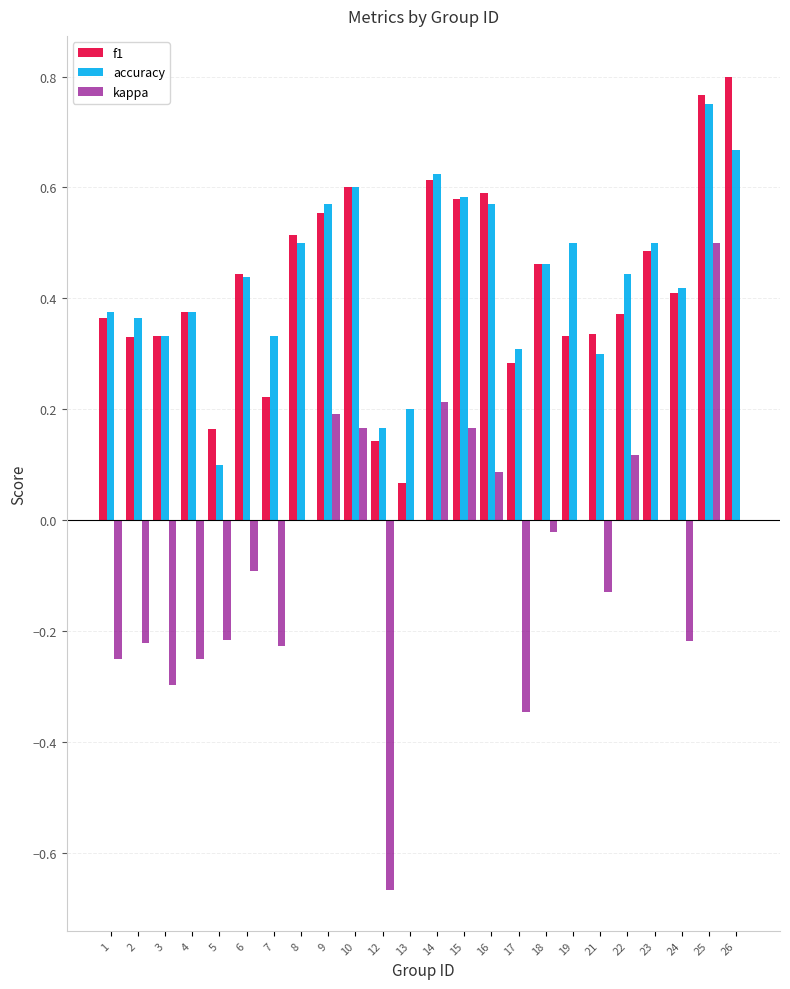

How many distinct data groups are displayed?

3